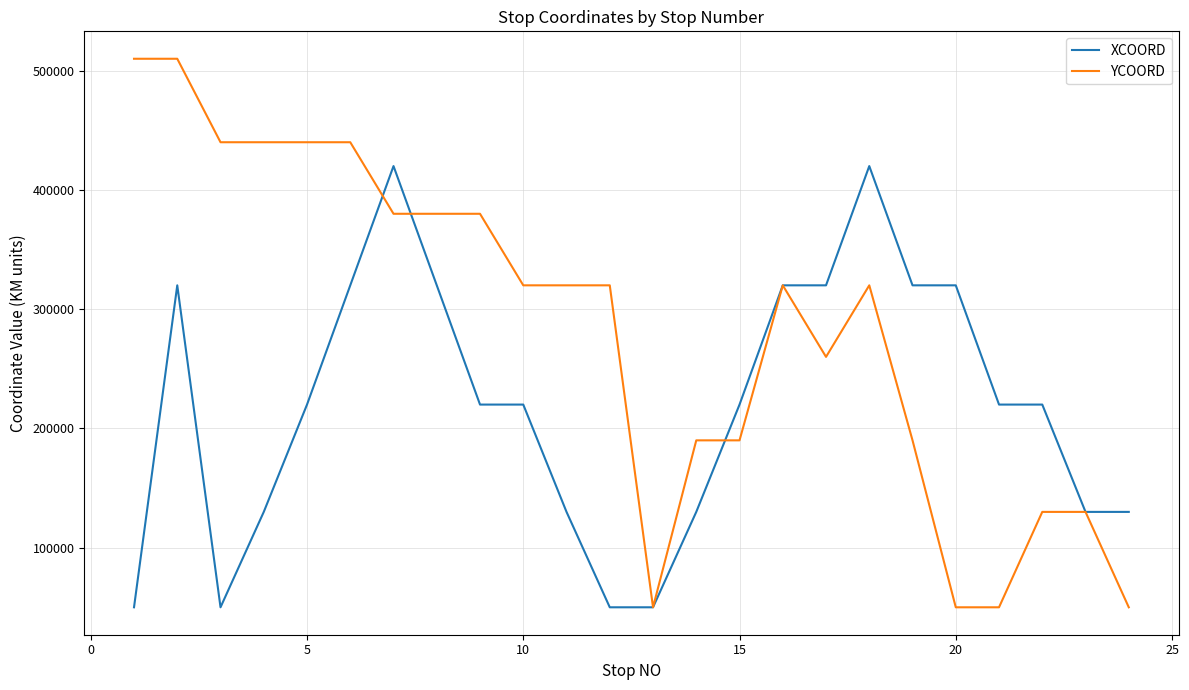

Which series has the largest total across all categories?

YCOORD